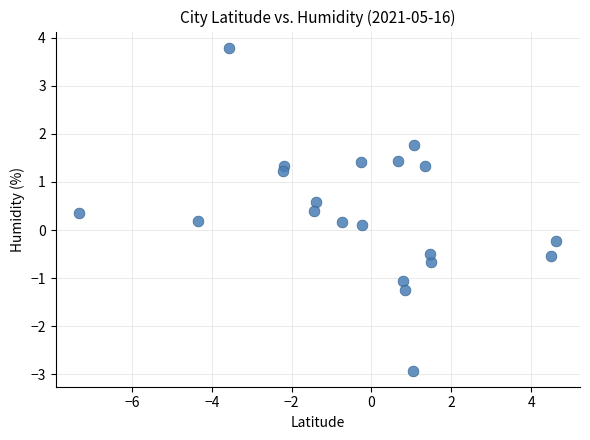

What is the range of X values (max minus min)?

11.9